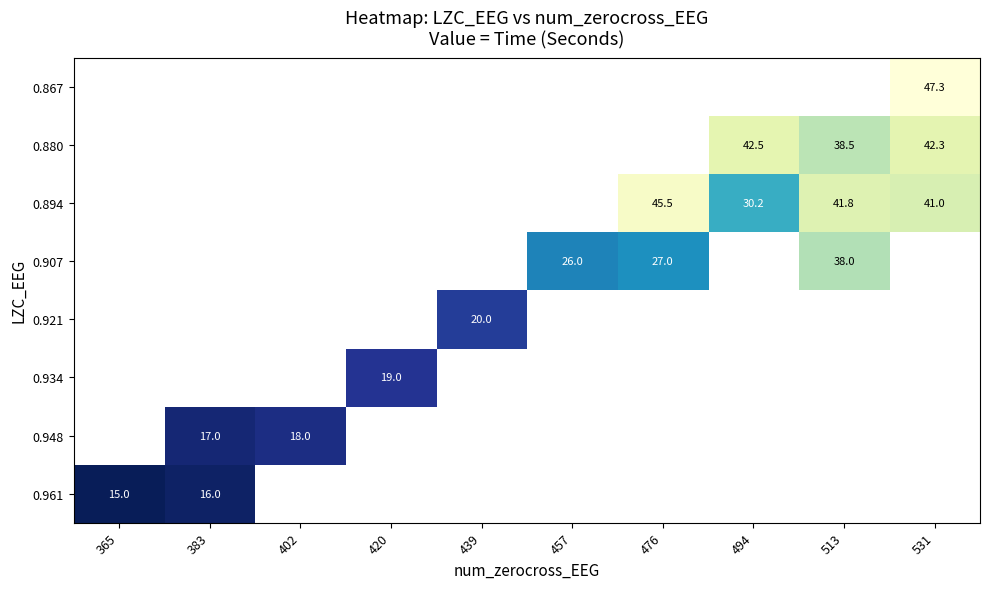

Which category has the lowest value across all series?

365